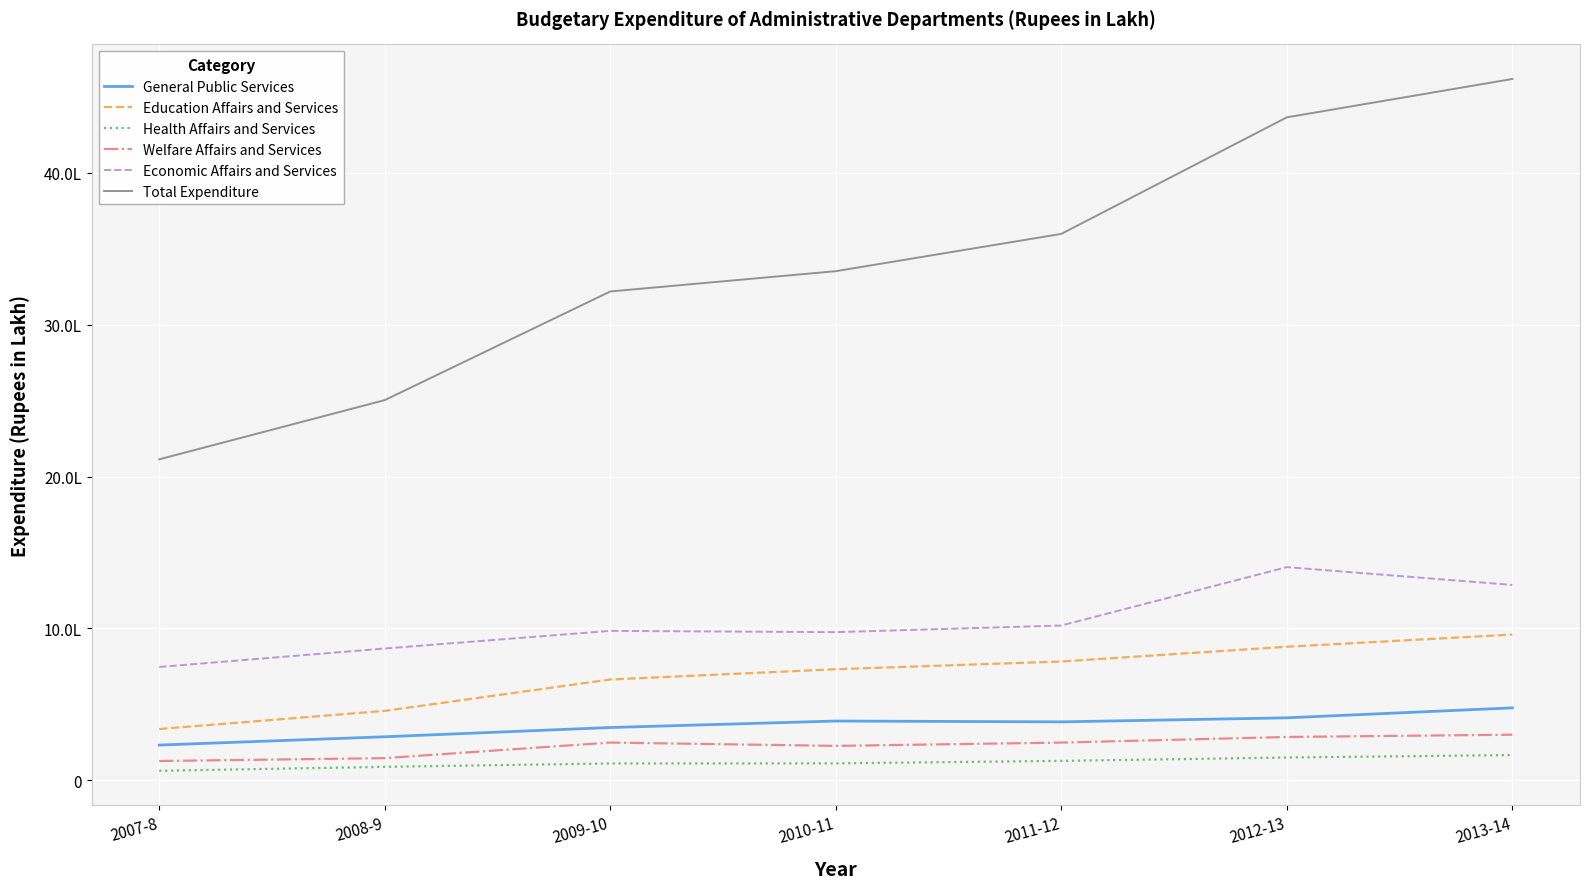

What is the label of the 4th point from the right?

2010-11